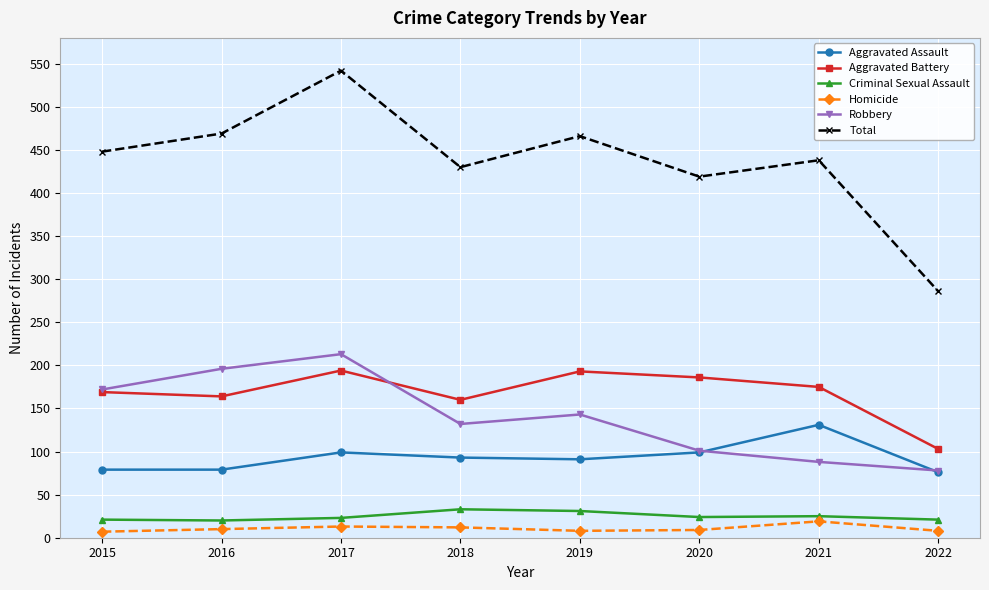

Where is the first local maximum for Robbery?

2017